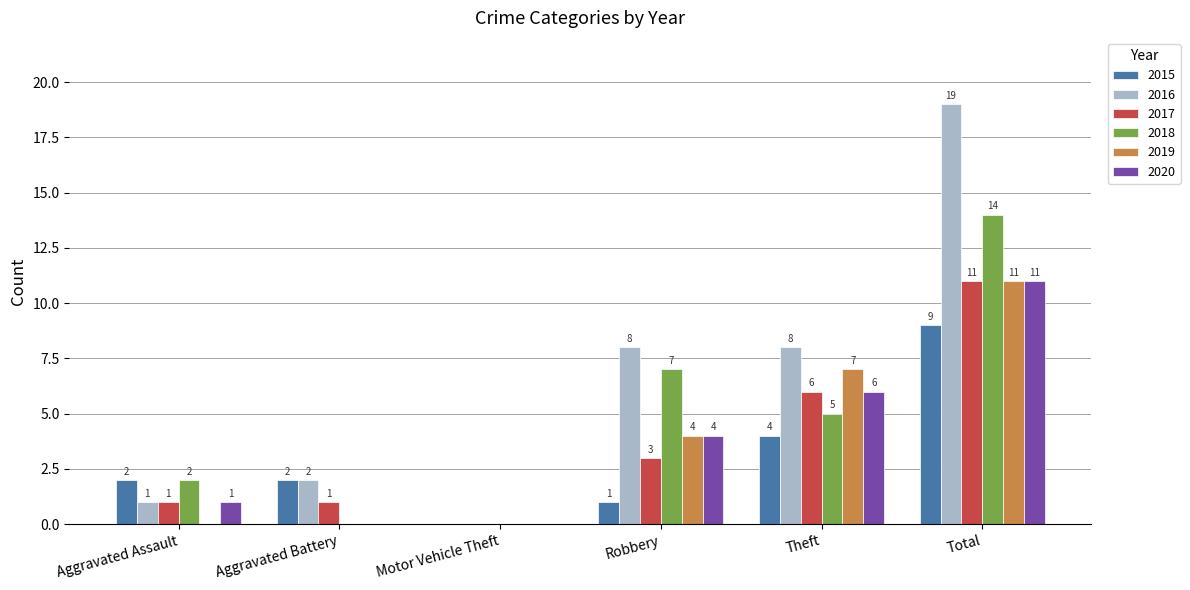

The 2015 series shows 1 at Aggravated Assault. True or false?

False